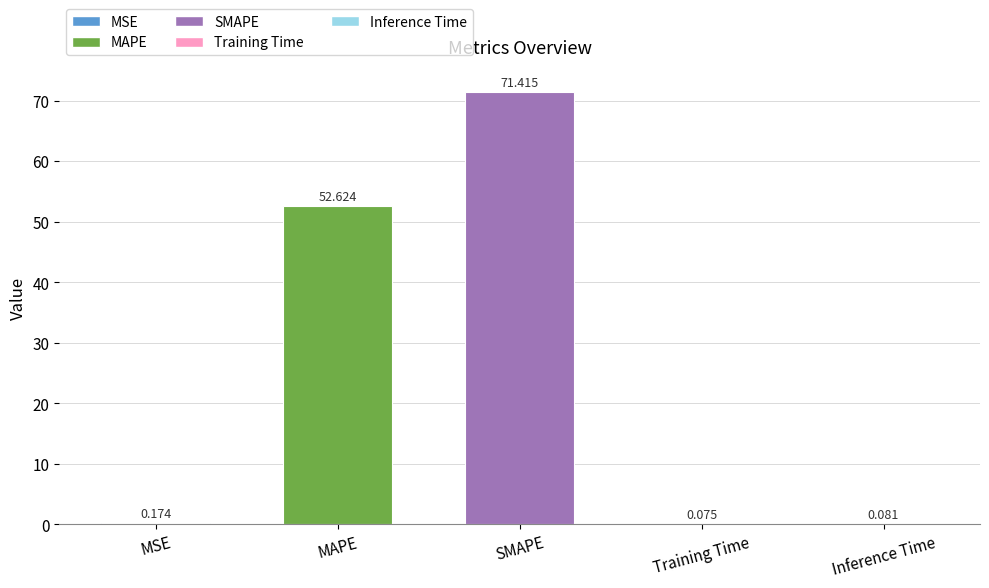

Where is the data nearest to the value 35?

MAPE